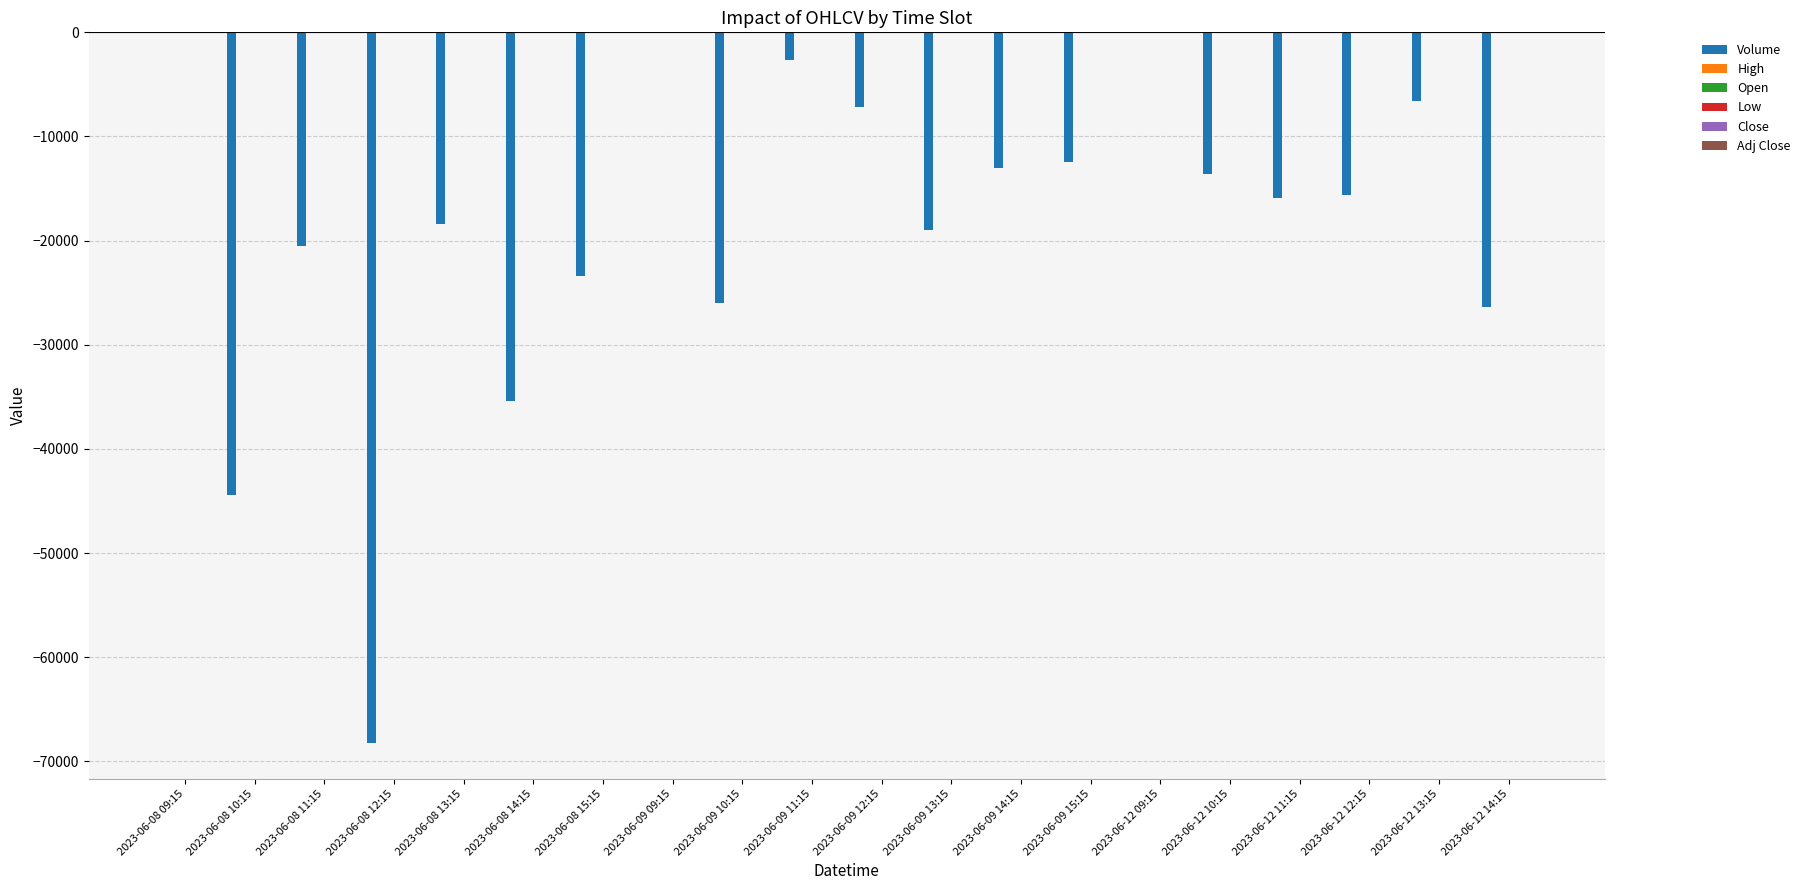

Between 2023-06-09 13:15 and 2023-06-09 15:15, which series saw the biggest shift?

Volume